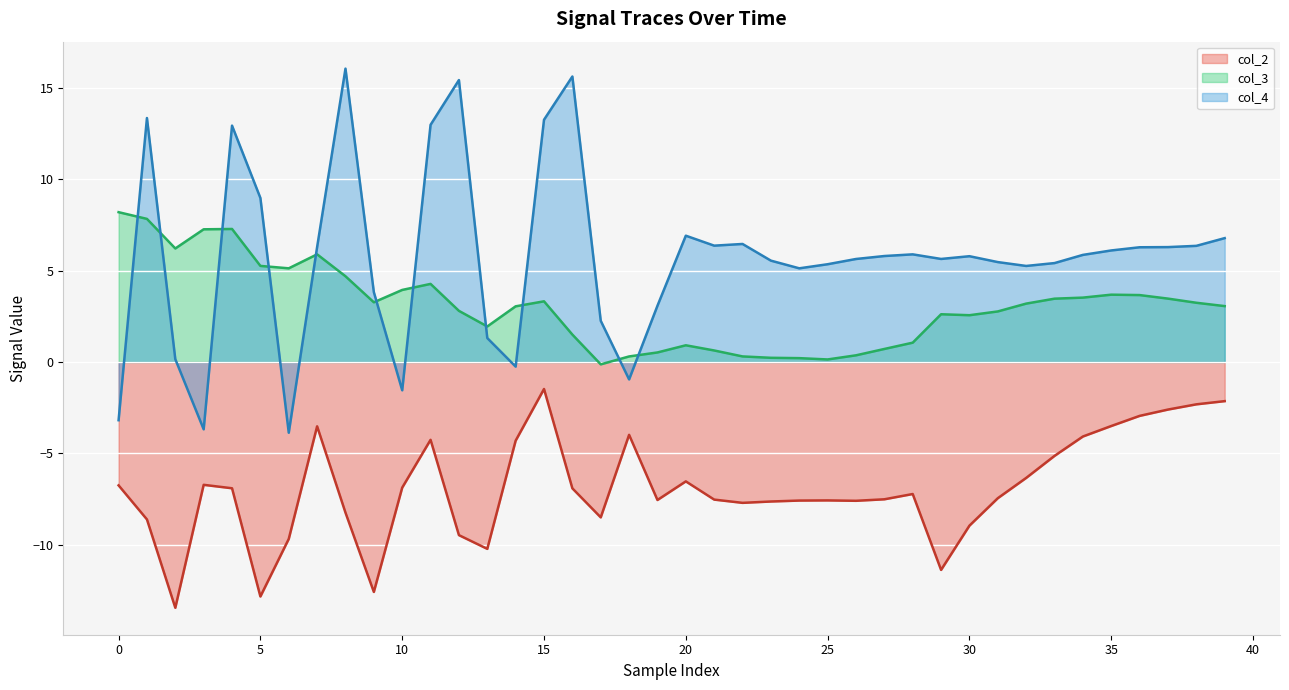

What is the minimum value shown in the chart?

-13.4